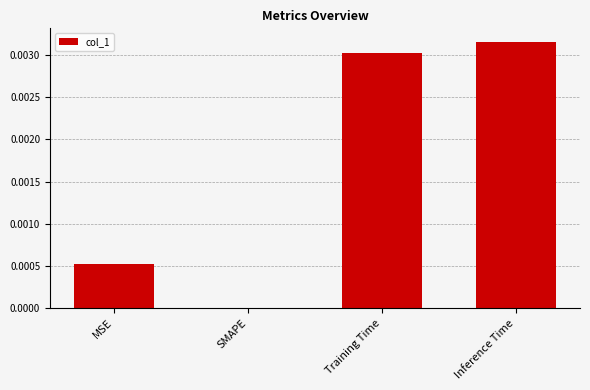

The value at SMAPE is 0.0. True or false?

True